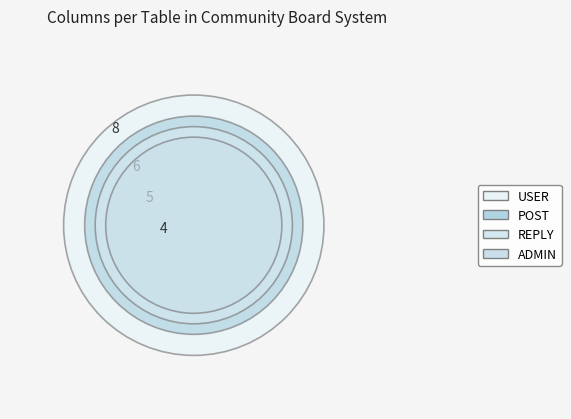

Is there any slice that represents more than half of the pie?

No